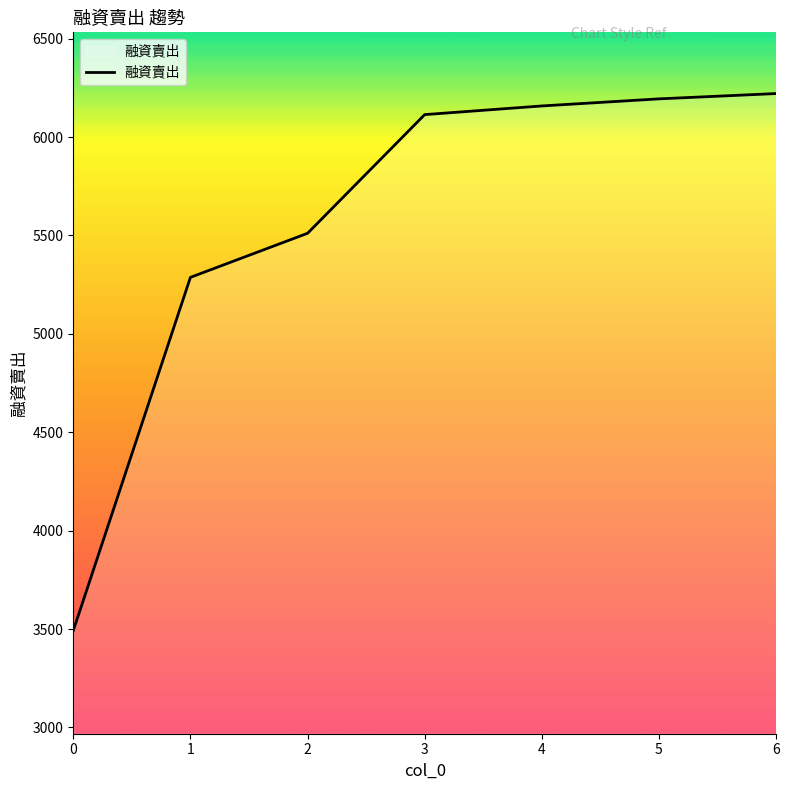

Count the number of categories in the chart.

7